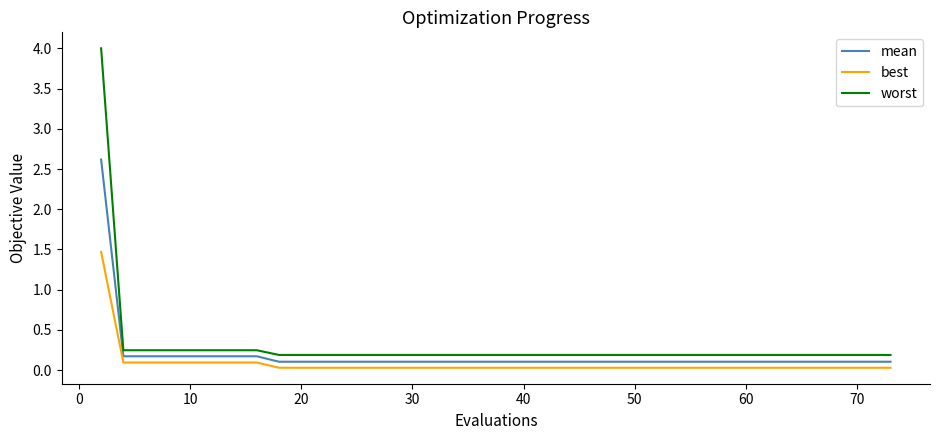

True or false: worst and best cross at least once.

False